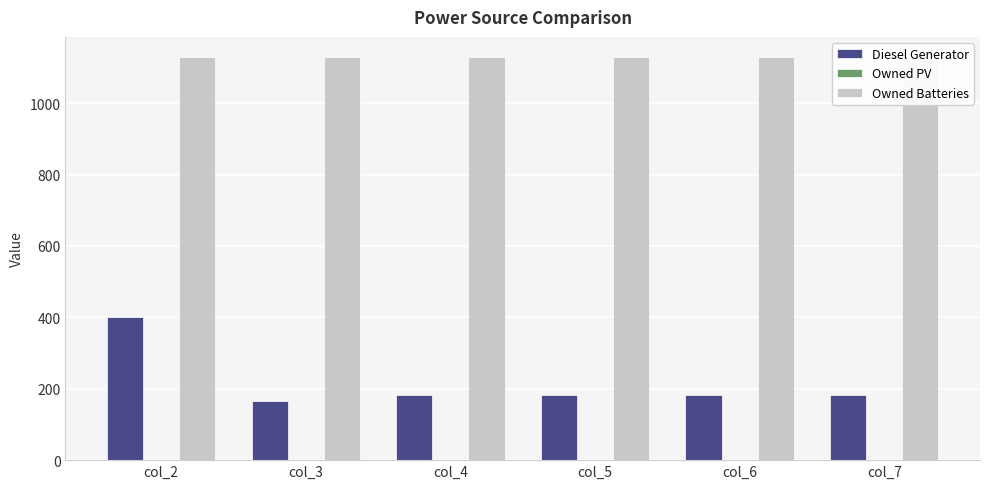

Read the Diesel Generator value at col_3, to the nearest 5.

165